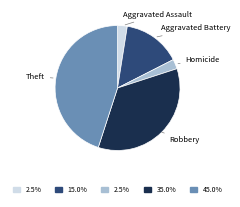

Does any single category account for the majority?

No